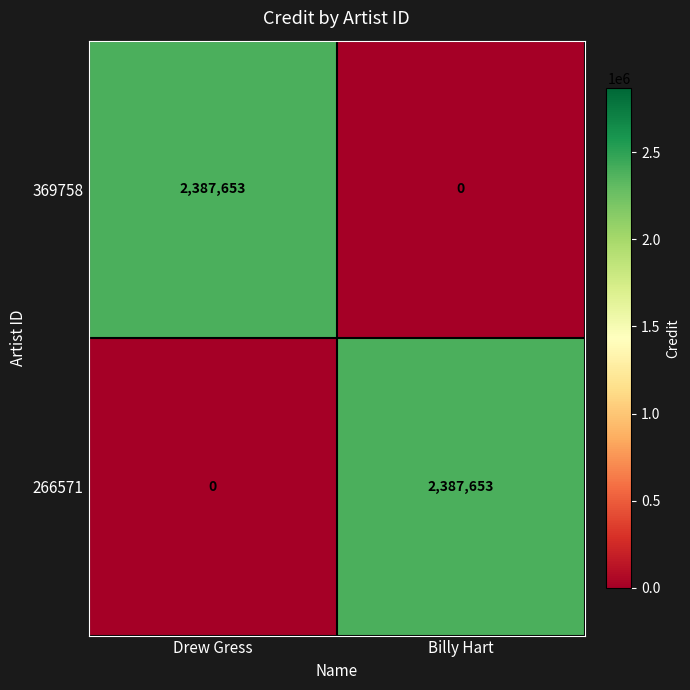

At how many categories does at least one series exceed 1740127?

2